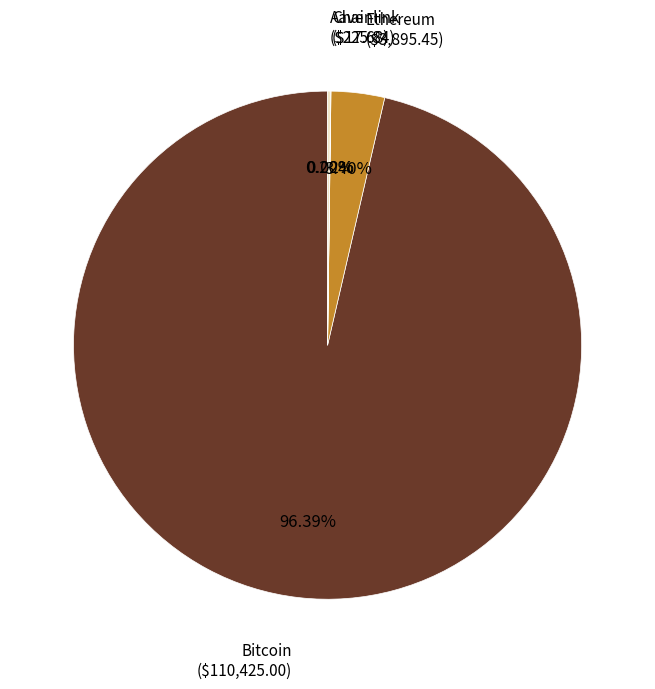

Does any single category account for the majority?

Yes